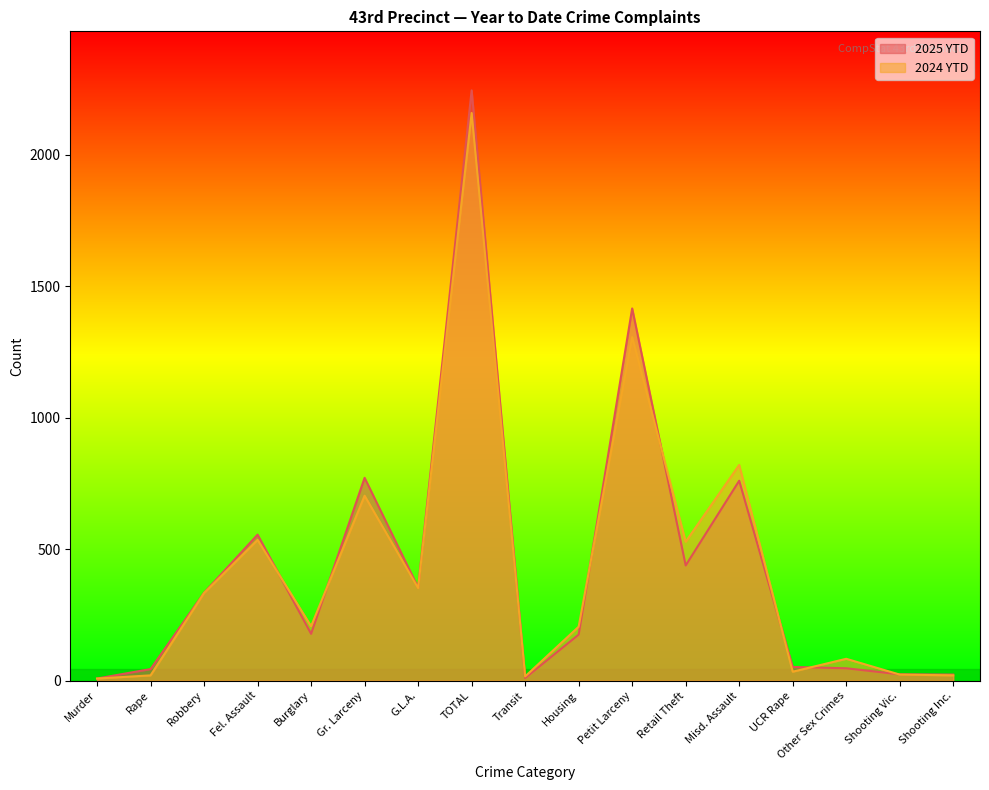

What is the maximum value for 2024 YTD?

2158